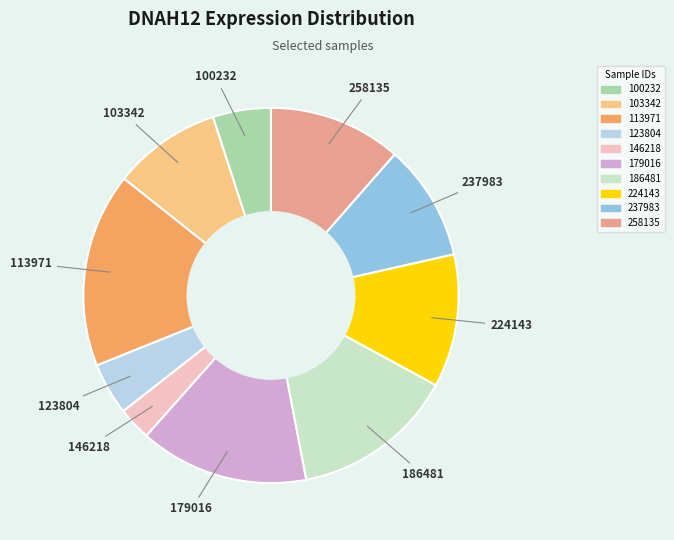

Combined, do 179016 and 113971 account for over 50%?

No